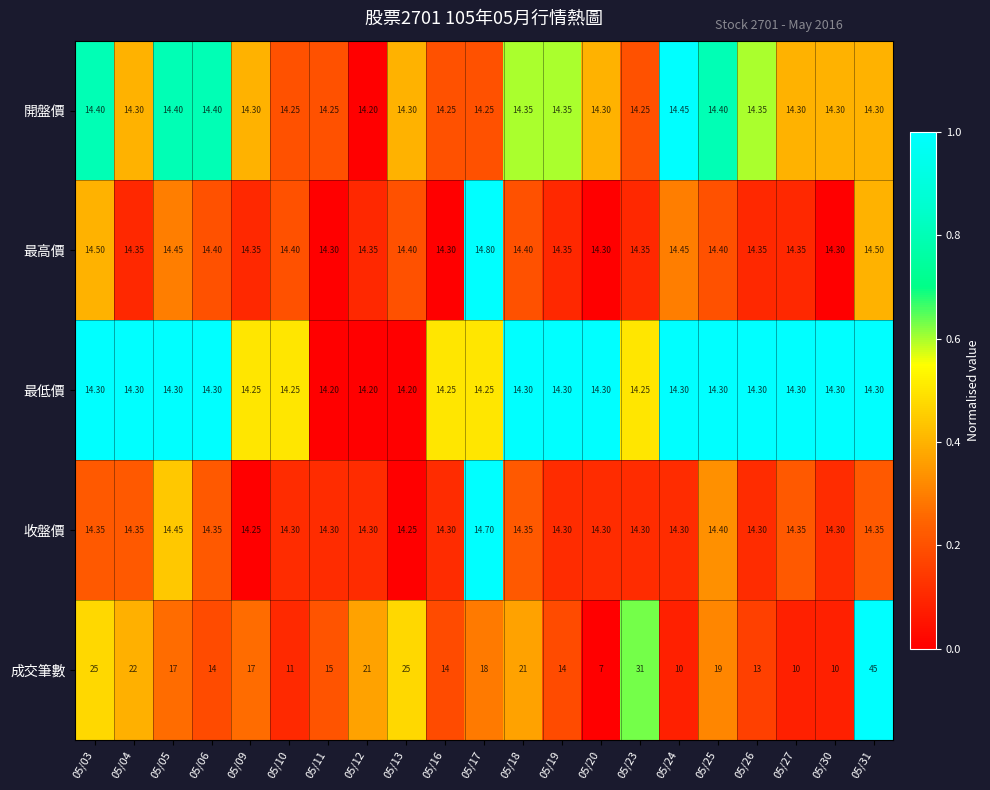

Which series has the widest spread of values?

成交筆數